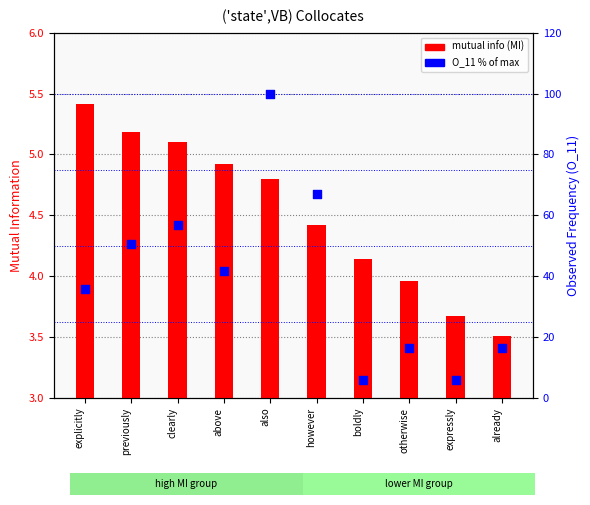

At which category is the sum across all series the highest?

also